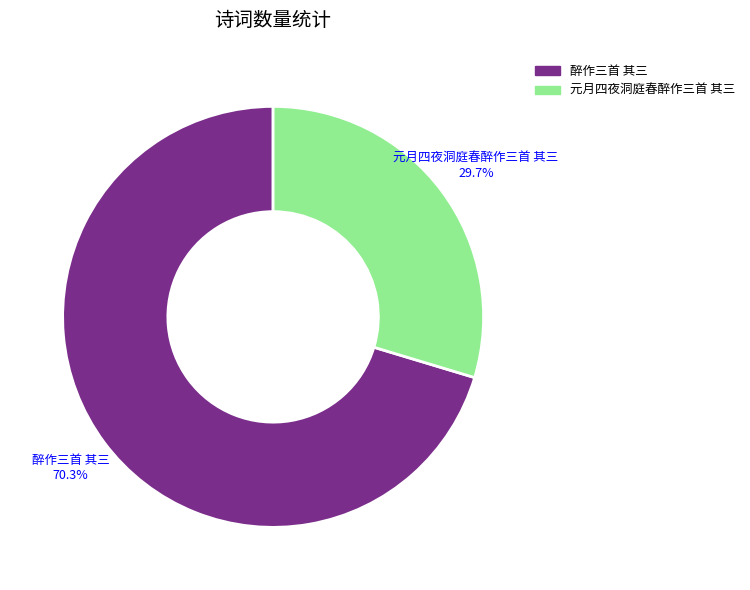

Combined, what portion of the pie is 元月四夜洞庭春醉作三首 其三 and 醉作三首 其三?

100.0%